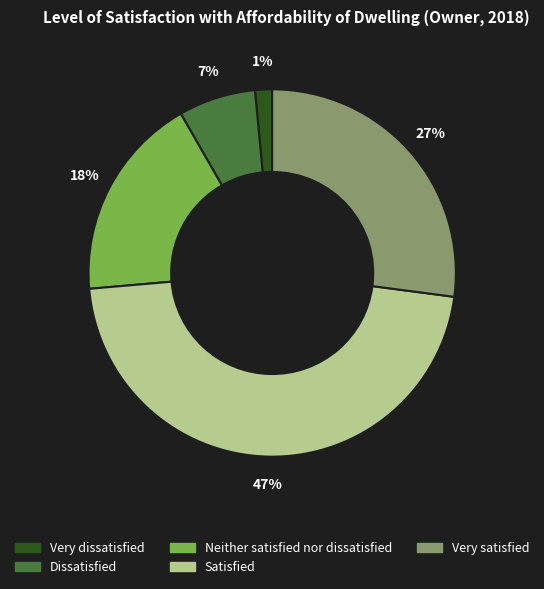

What is the largest slice in the pie chart?

Satisfied